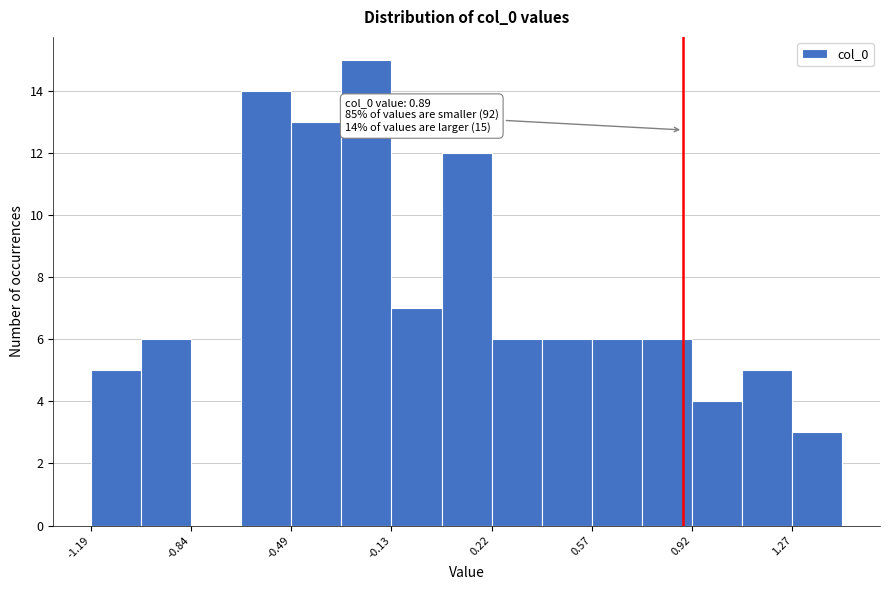

Around what value on the x-axis is the tallest bar? Give the approximate position of its centre, as read against the axis.

-0.20